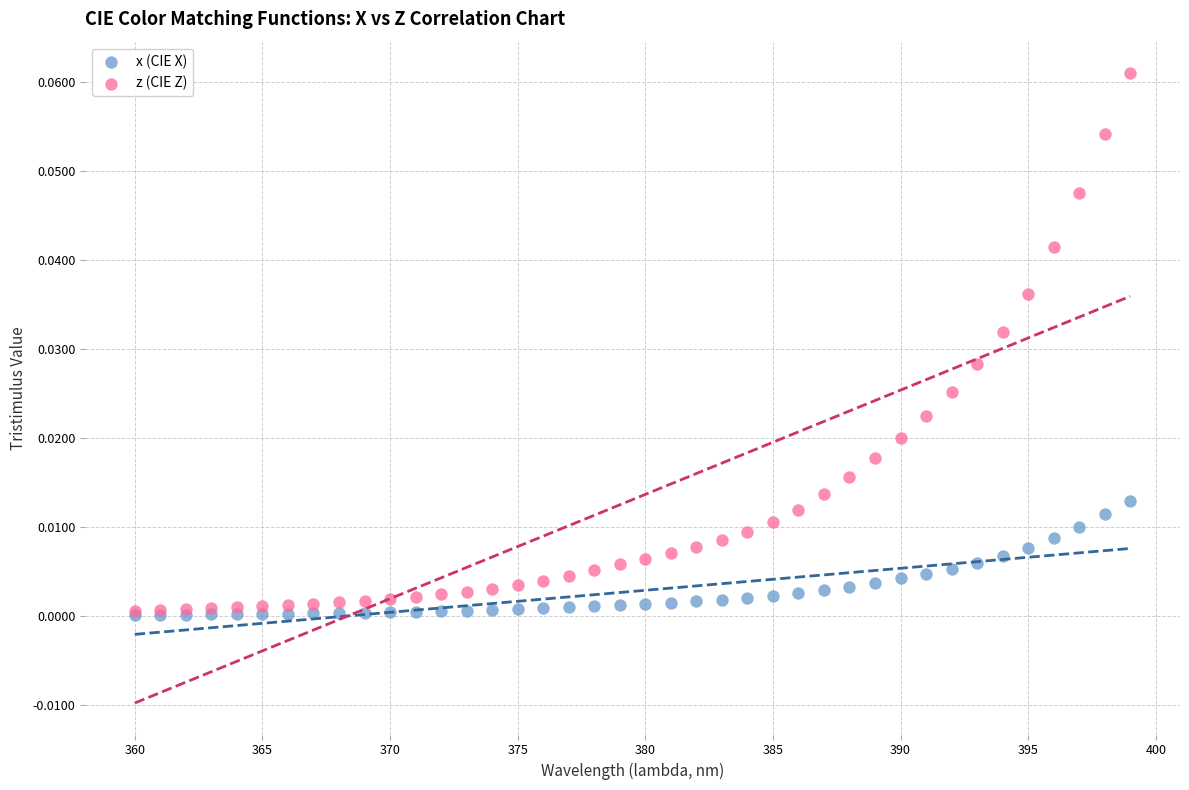

Which series has the widest spread of Y values?

z (CIE Z)